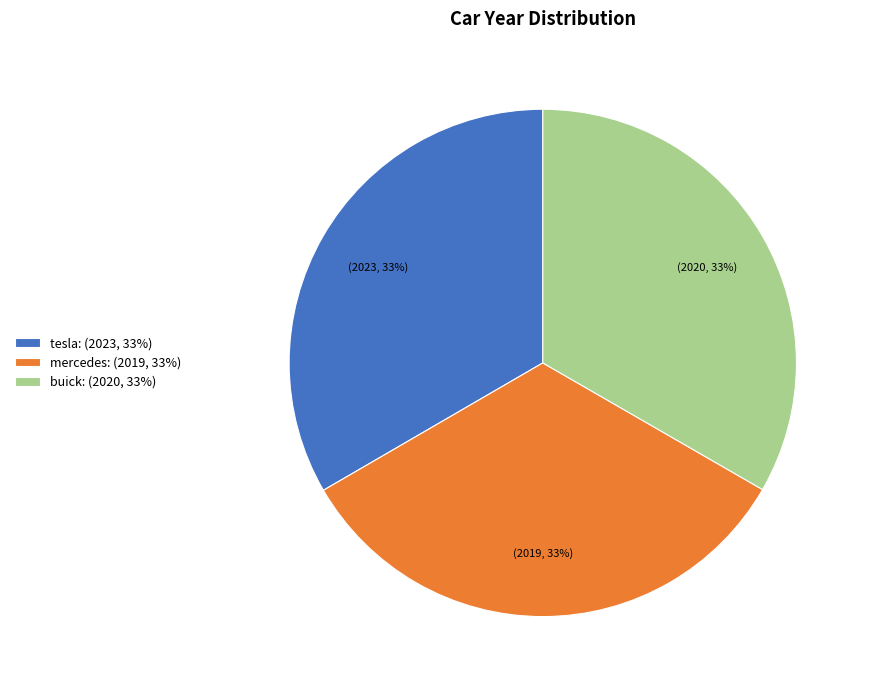

Is buick the majority of the pie?

No